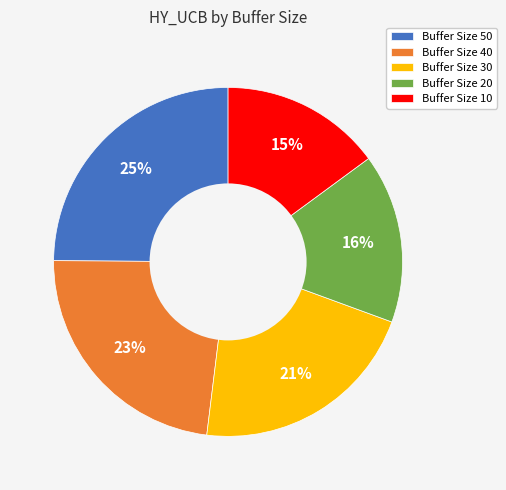

Is there a majority slice in this chart?

No